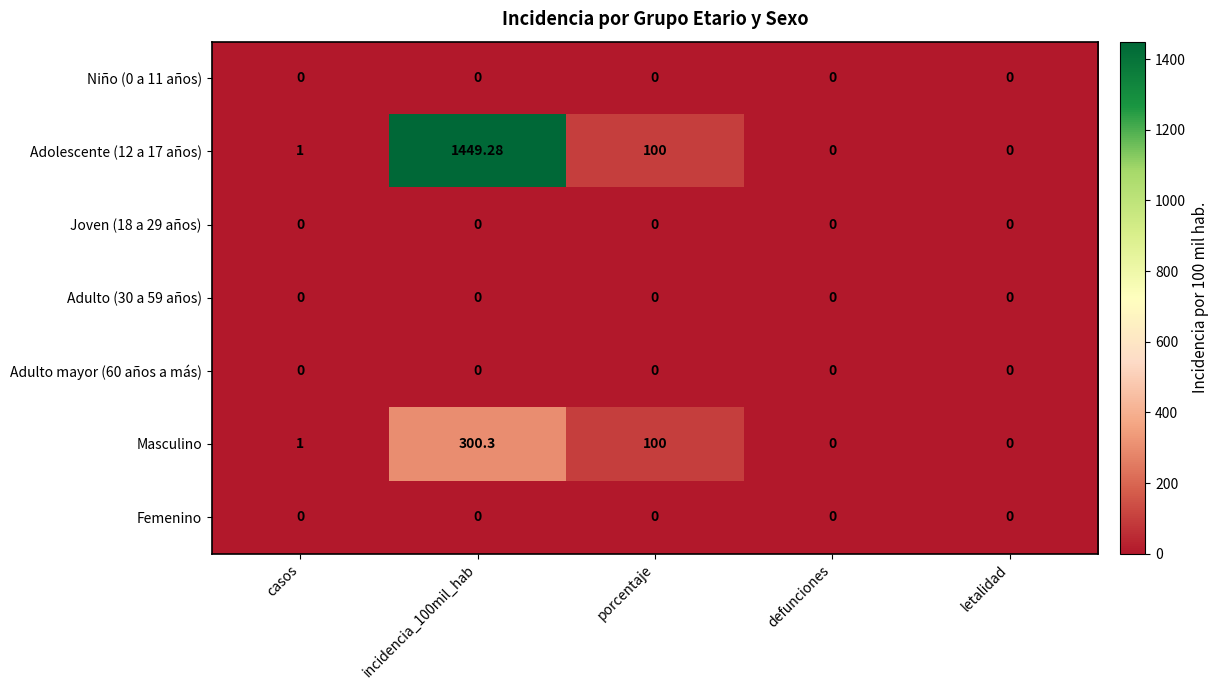

Is the value of Adolescente (12 a 17 años) at incidencia_100mil_hab greater than the value of Joven (18 a 29 años) at porcentaje?

Yes